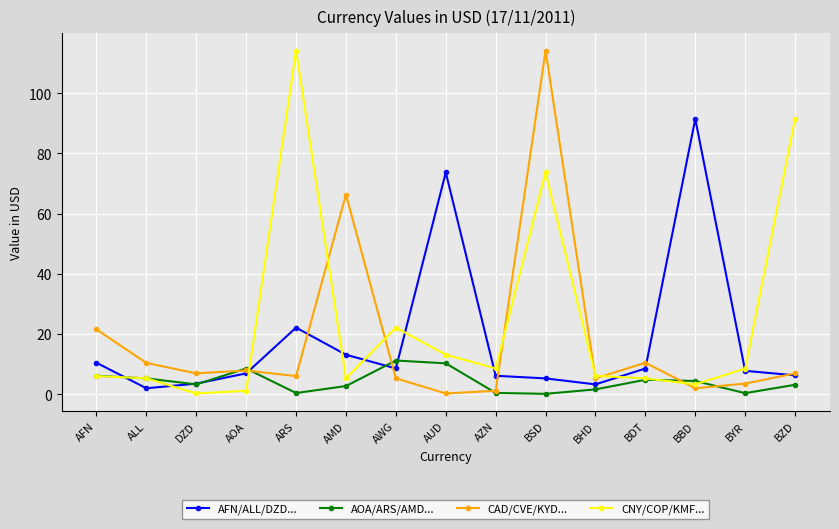

What is the difference between the highest and lowest values at AOA?

7.4